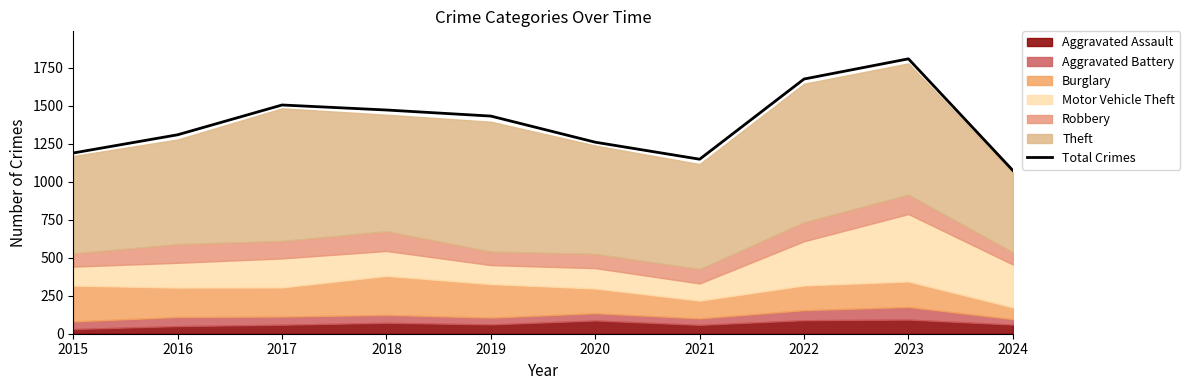

Rank the categories by value from highest to lowest.

2023, 2022, 2017, 2018, 2019, 2016, 2020, 2015, 2021, 2024